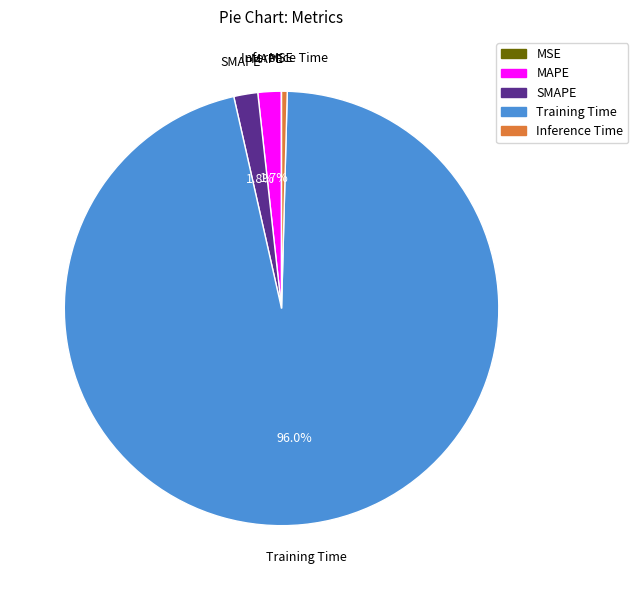

To the nearest percent, what is the average slice percentage?

20%